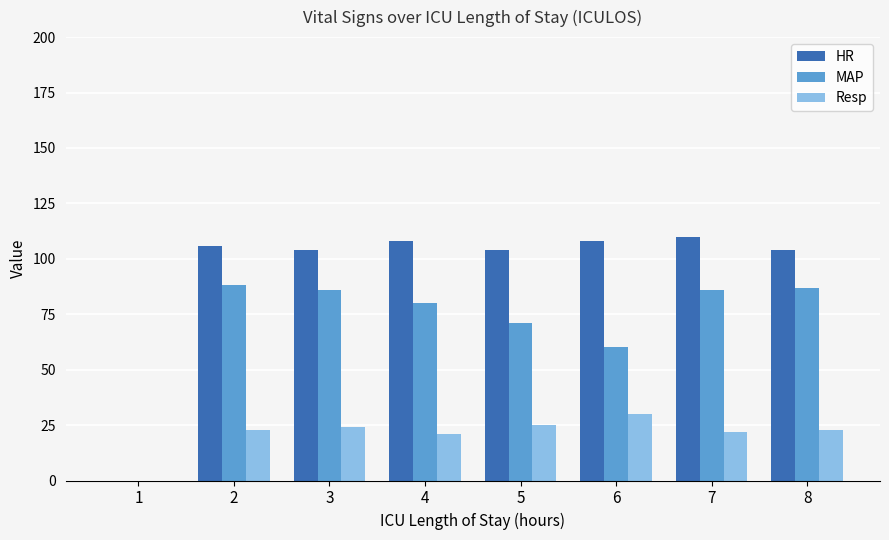

Reading left to right, extract all data points from this chart.

HR: 1=0	2=106	3=104	4=108	5=104	6=108	7=110	8=104
MAP: 1=0	2=88	3=86	4=80	5=71	6=60	7=86	8=87
Resp: 1=0	2=23	3=24	4=21	5=25	6=30	7=22	8=23